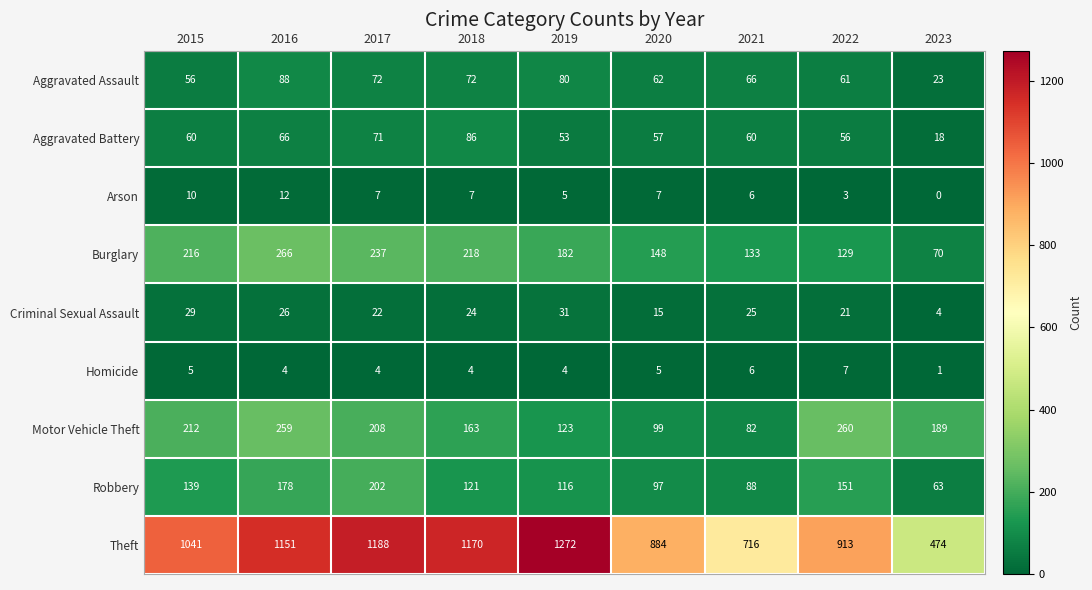

Which series has the largest total across all categories?

Theft